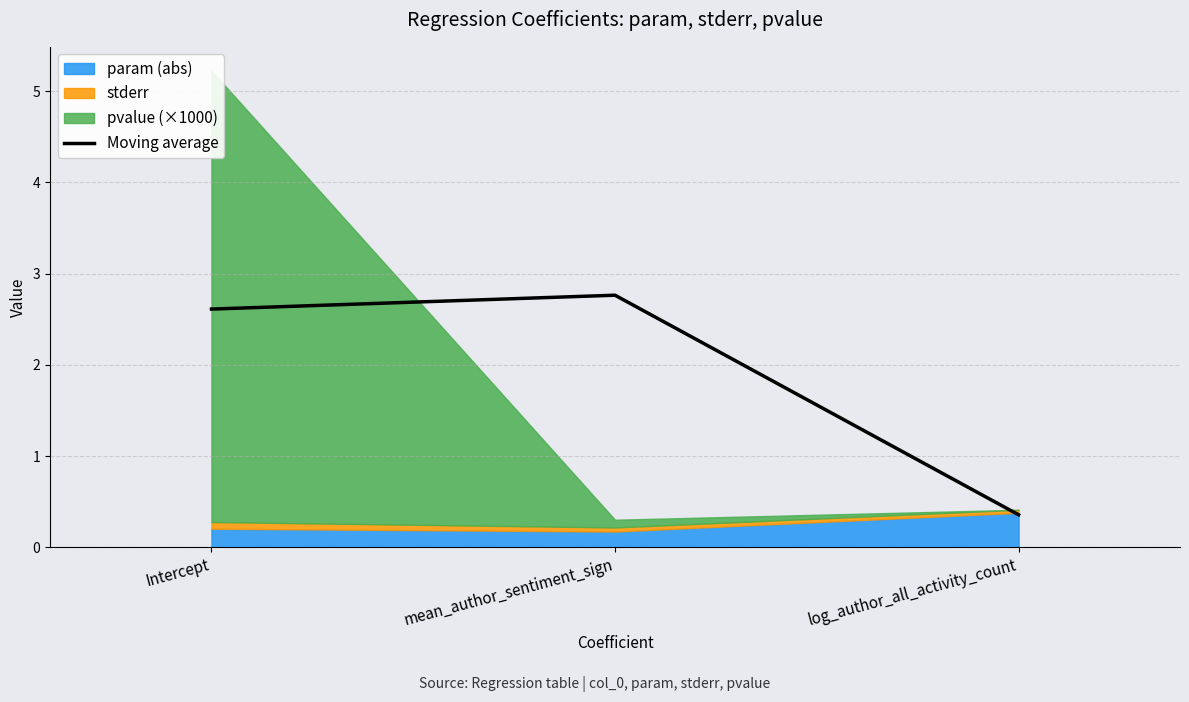

How many lines are shown in the chart?

1